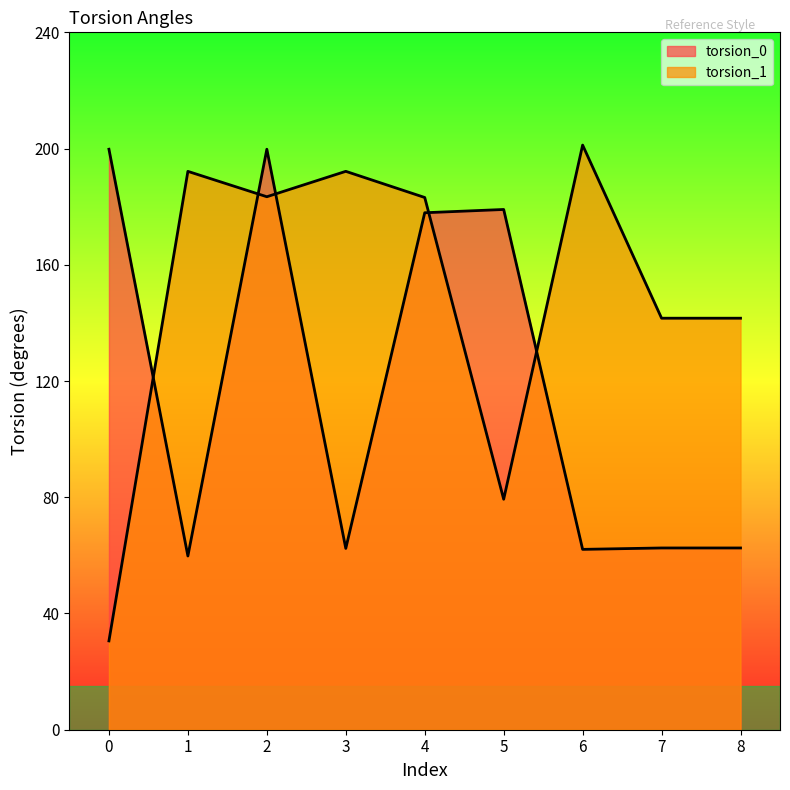

What is the value of the torsion_1 point at the 4th from the left?

192.2